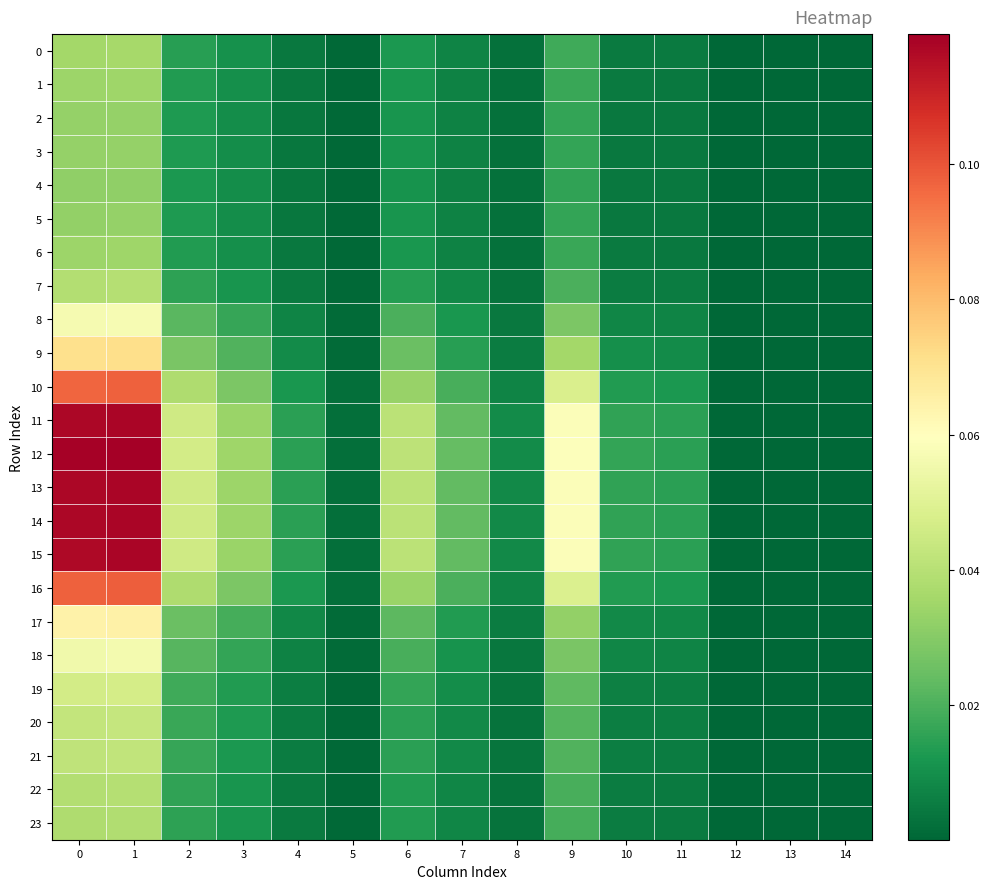

Reading left to right, transcribe all the data shown in this chart.

0: 0=0.0	1=0.0	2=0.0	3=0.0	4=0.0	5=0.0	6=0.0	7=0.0	8=0.0	9=0.0	10=0.0	11=0.0	12=0.0	13=0.0	14=0.0
1: 0=0.0	1=0.0	2=0.0	3=0.0	4=0.0	5=0.0	6=0.0	7=0.0	8=0.0	9=0.0	10=0.0	11=0.0	12=0.0	13=0.0	14=0.0
2: 0=0.0	1=0.0	2=0.0	3=0.0	4=0.0	5=0.0	6=0.0	7=0.0	8=0.0	9=0.0	10=0.0	11=0.0	12=0.0	13=0.0	14=0.0
3: 0=0.0	1=0.0	2=0.0	3=0.0	4=0.0	5=0.0	6=0.0	7=0.0	8=0.0	9=0.0	10=0.0	11=0.0	12=0.0	13=0.0	14=0.0
4: 0=0.0	1=0.0	2=0.0	3=0.0	4=0.0	5=0.0	6=0.0	7=0.0	8=0.0	9=0.0	10=0.0	11=0.0	12=0.0	13=0.0	14=0.0
5: 0=0.0	1=0.0	2=0.0	3=0.0	4=0.0	5=0.0	6=0.0	7=0.0	8=0.0	9=0.0	10=0.0	11=0.0	12=0.0	13=0.0	14=0.0
6: 0=0.0	1=0.0	2=0.0	3=0.0	4=0.0	5=0.0	6=0.0	7=0.0	8=0.0	9=0.0	10=0.0	11=0.0	12=0.0	13=0.0	14=0.0
7: 0=0.0	1=0.0	2=0.0	3=0.0	4=0.0	5=0.0	6=0.0	7=0.0	8=0.0	9=0.0	10=0.0	11=0.0	12=0.0	13=0.0	14=0.0
8: 0=0.1	1=0.1	2=0.0	3=0.0	4=0.0	5=0.0	6=0.0	7=0.0	8=0.0	9=0.0	10=0.0	11=0.0	12=0.0	13=0.0	14=0.0
9: 0=0.1	1=0.1	2=0.0	3=0.0	4=0.0	5=0.0	6=0.0	7=0.0	8=0.0	9=0.0	10=0.0	11=0.0	12=0.0	13=0.0	14=0.0
10: 0=0.1	1=0.1	2=0.0	3=0.0	4=0.0	5=0.0	6=0.0	7=0.0	8=0.0	9=0.0	10=0.0	11=0.0	12=0.0	13=0.0	14=0.0
11: 0=0.1	1=0.1	2=0.0	3=0.0	4=0.0	5=0.0	6=0.0	7=0.0	8=0.0	9=0.1	10=0.0	11=0.0	12=0.0	13=0.0	14=0.0
12: 0=0.1	1=0.1	2=0.0	3=0.0	4=0.0	5=0.0	6=0.0	7=0.0	8=0.0	9=0.1	10=0.0	11=0.0	12=0.0	13=0.0	14=0.0
13: 0=0.1	1=0.1	2=0.0	3=0.0	4=0.0	5=0.0	6=0.0	7=0.0	8=0.0	9=0.1	10=0.0	11=0.0	12=0.0	13=0.0	14=0.0
14: 0=0.1	1=0.1	2=0.0	3=0.0	4=0.0	5=0.0	6=0.0	7=0.0	8=0.0	9=0.1	10=0.0	11=0.0	12=0.0	13=0.0	14=0.0
15: 0=0.1	1=0.1	2=0.0	3=0.0	4=0.0	5=0.0	6=0.0	7=0.0	8=0.0	9=0.1	10=0.0	11=0.0	12=0.0	13=0.0	14=0.0
16: 0=0.1	1=0.1	2=0.0	3=0.0	4=0.0	5=0.0	6=0.0	7=0.0	8=0.0	9=0.0	10=0.0	11=0.0	12=0.0	13=0.0	14=0.0
17: 0=0.1	1=0.1	2=0.0	3=0.0	4=0.0	5=0.0	6=0.0	7=0.0	8=0.0	9=0.0	10=0.0	11=0.0	12=0.0	13=0.0	14=0.0
18: 0=0.1	1=0.1	2=0.0	3=0.0	4=0.0	5=0.0	6=0.0	7=0.0	8=0.0	9=0.0	10=0.0	11=0.0	12=0.0	13=0.0	14=0.0
19: 0=0.0	1=0.0	2=0.0	3=0.0	4=0.0	5=0.0	6=0.0	7=0.0	8=0.0	9=0.0	10=0.0	11=0.0	12=0.0	13=0.0	14=0.0
20: 0=0.0	1=0.0	2=0.0	3=0.0	4=0.0	5=0.0	6=0.0	7=0.0	8=0.0	9=0.0	10=0.0	11=0.0	12=0.0	13=0.0	14=0.0
21: 0=0.0	1=0.0	2=0.0	3=0.0	4=0.0	5=0.0	6=0.0	7=0.0	8=0.0	9=0.0	10=0.0	11=0.0	12=0.0	13=0.0	14=0.0
22: 0=0.0	1=0.0	2=0.0	3=0.0	4=0.0	5=0.0	6=0.0	7=0.0	8=0.0	9=0.0	10=0.0	11=0.0	12=0.0	13=0.0	14=0.0
23: 0=0.0	1=0.0	2=0.0	3=0.0	4=0.0	5=0.0	6=0.0	7=0.0	8=0.0	9=0.0	10=0.0	11=0.0	12=0.0	13=0.0	14=0.0